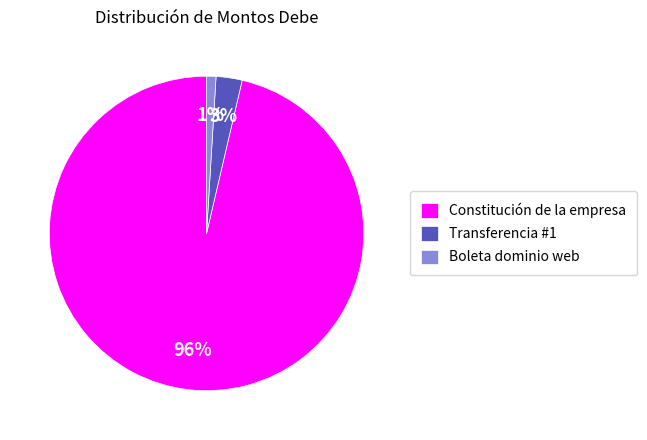

What is the majority slice?

Constitución de la empresa